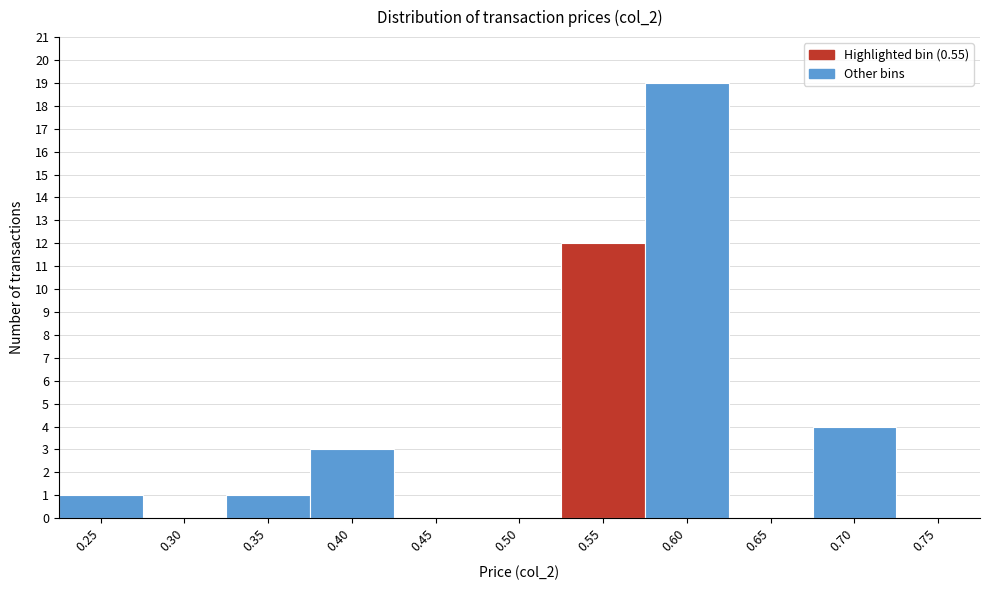

Reading left to right, transcribe all the data shown in this chart.

0.25=1	0.30=0	0.35=1	0.40=3	0.45=0	0.50=0	0.55=12	0.60=19	0.65=0	0.70=4	0.75=0